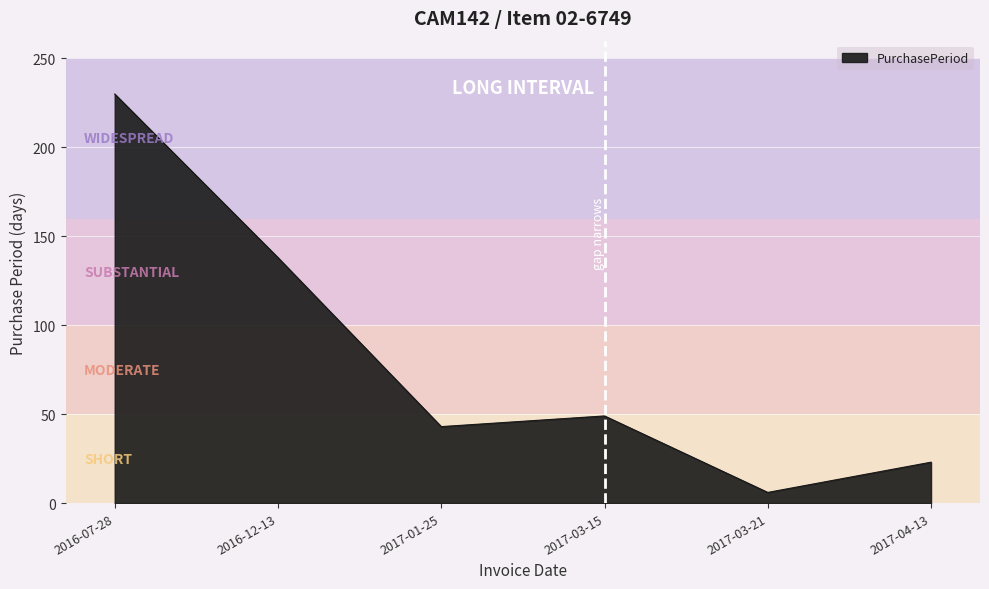

Does the chart display data point markers on the line(s)?

No